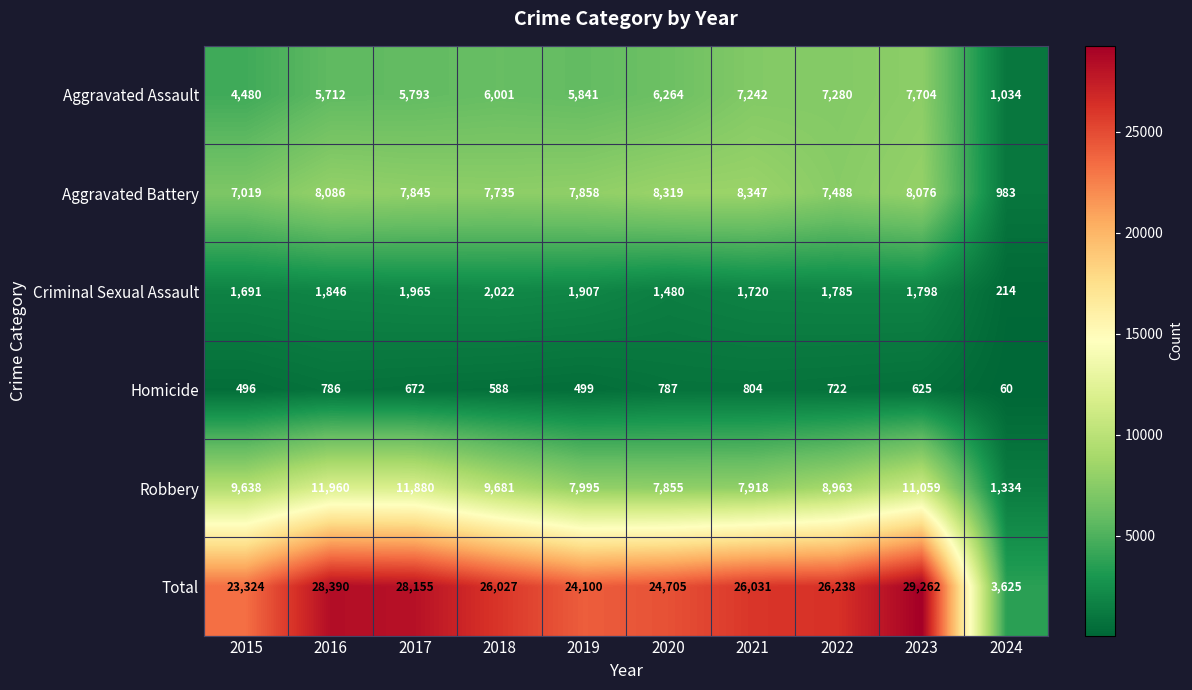

Is it true that Homicide equals 237 at 2023?

False